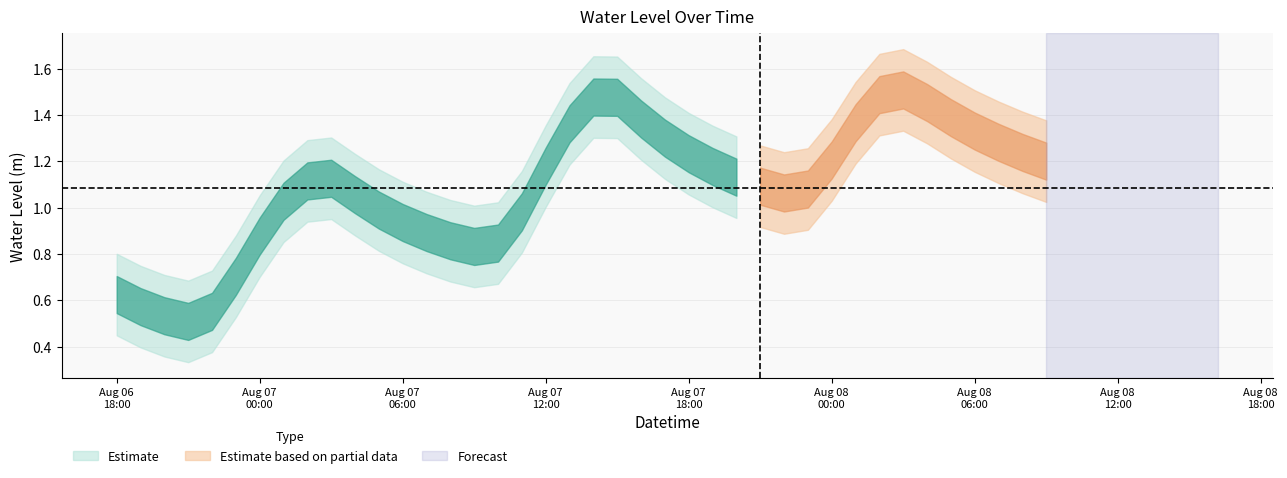

Which label corresponds to the smallest value in the chart?

2024-08-06 21:00:00